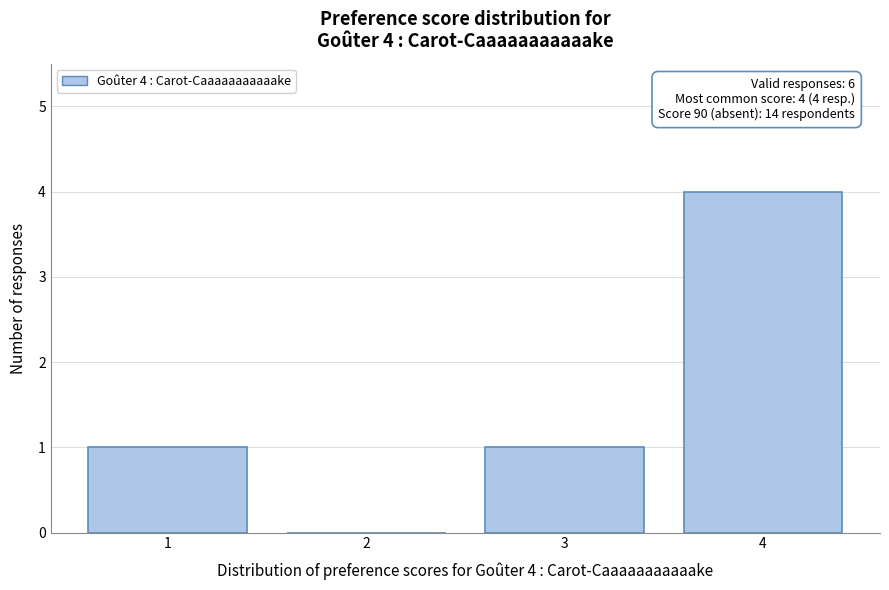

Over which range of the x-axis is the bar tallest?

3.5 to 4.5